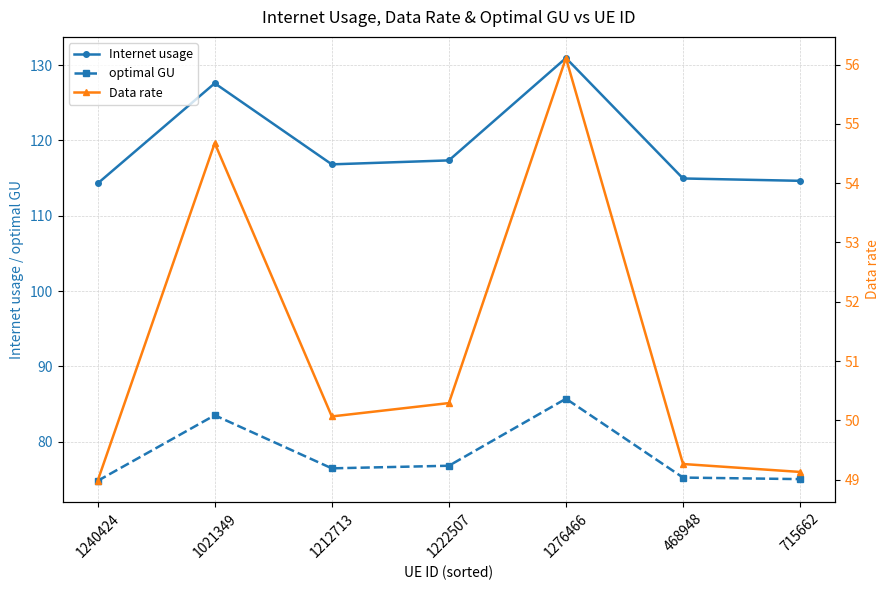

What are all the series names shown in the legend?

Internet usage, optimal GU, Data rate